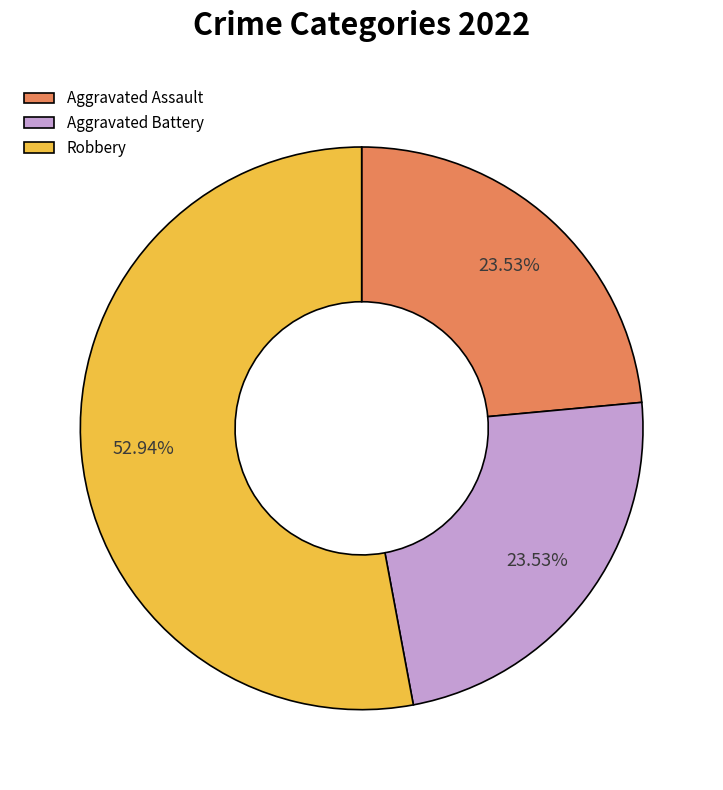

What is the ratio of the value at Aggravated Assault to the value at Robbery?

0.4